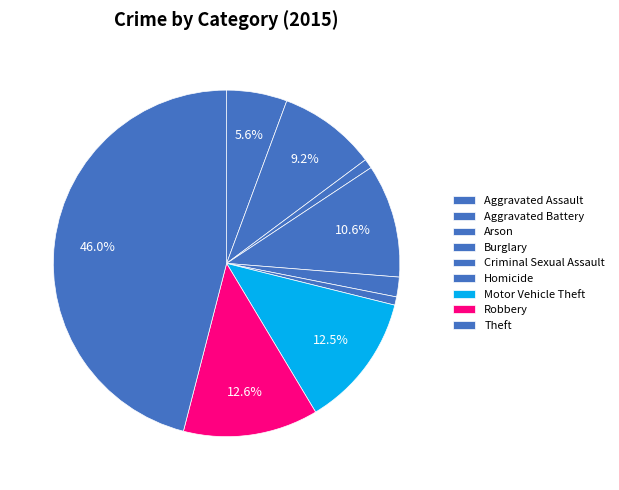

To the nearest percent, what percentage of the pie is Criminal Sexual Assault?

2%